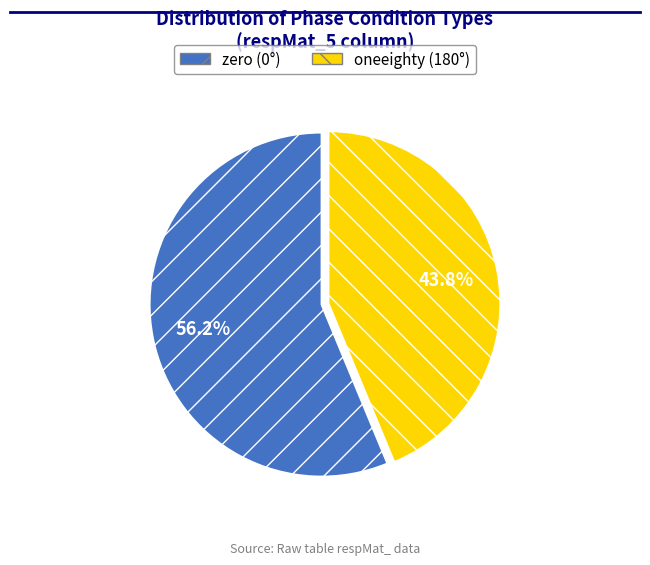

To the nearest percent, what portion does oneeighty represent?

44%